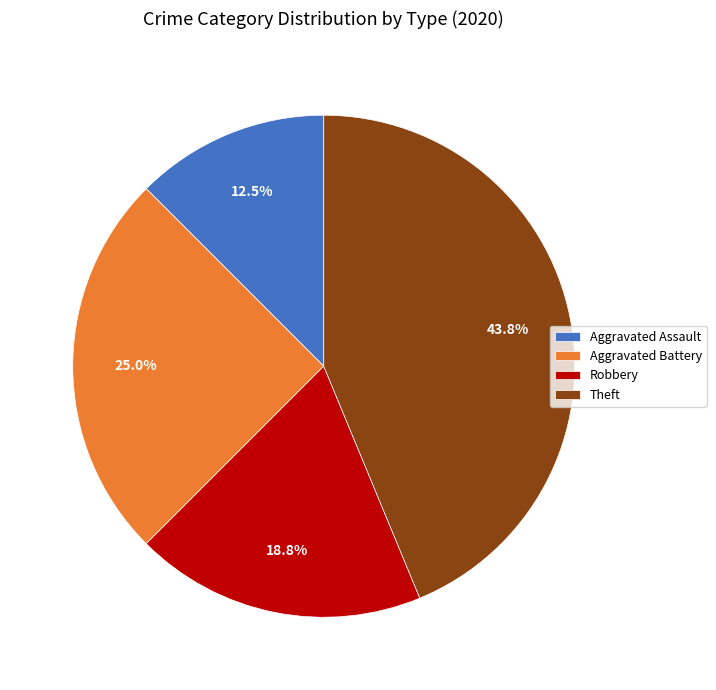

Which category has the biggest portion of the pie?

Theft